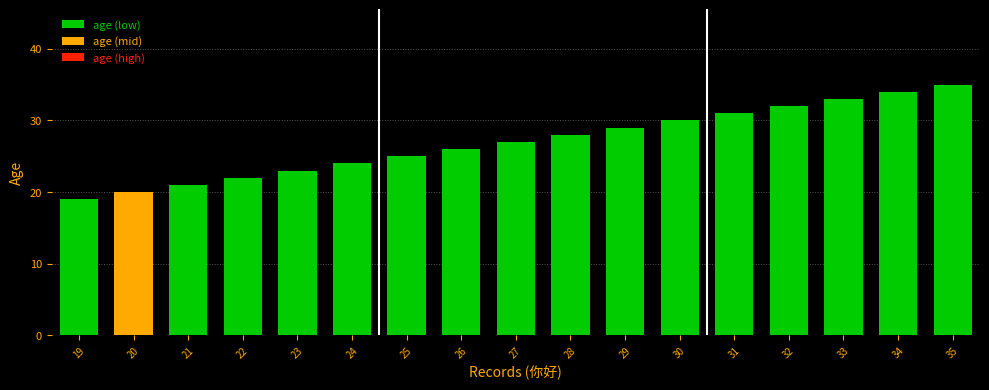

Reading right to left, list all the values displayed in this chart.

35=35	34=34	33=33	32=32	31=31	30=30	29=29	28=28	27=27	26=26	25=25	24=24	23=23	22=22	21=21	20=20	19=19